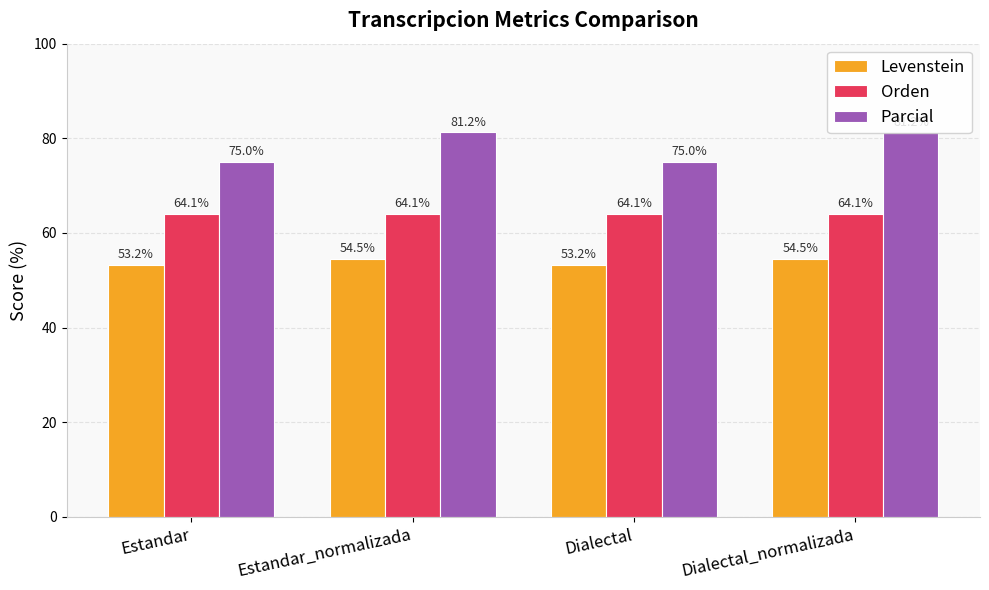

What are all the series names shown in the legend?

Levenstein, Orden, Parcial